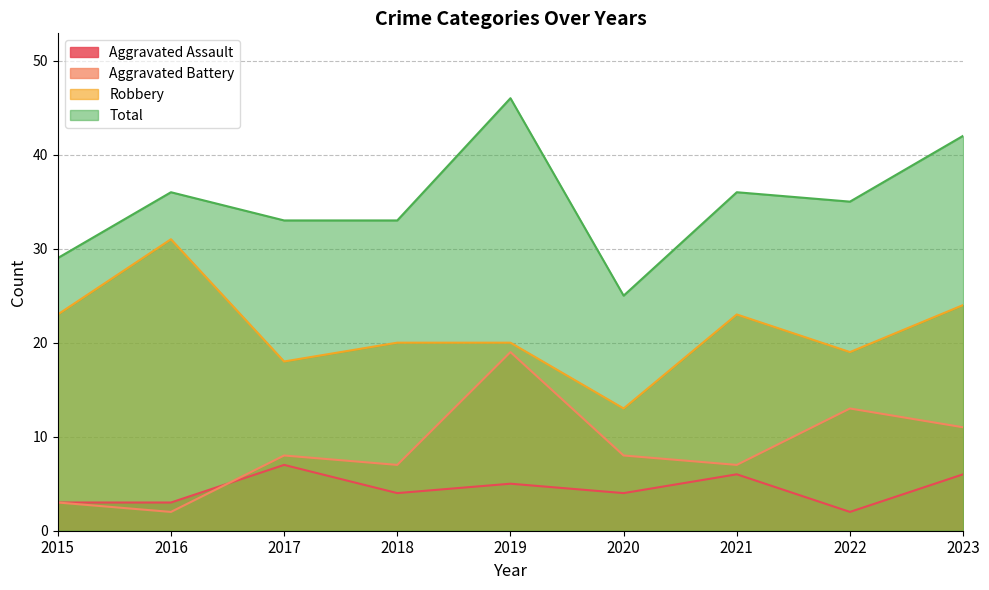

Reading left to right, what are all the values shown in this chart?

Aggravated Assault: 2015=3	2016=3	2017=7	2018=4	2019=5	2020=4	2021=6	2022=2	2023=6
Aggravated Battery: 2015=3	2016=2	2017=8	2018=7	2019=19	2020=8	2021=7	2022=13	2023=11
Robbery: 2015=23	2016=31	2017=18	2018=20	2019=20	2020=13	2021=23	2022=19	2023=24
Total: 2015=29	2016=36	2017=33	2018=33	2019=46	2020=25	2021=36	2022=35	2023=42